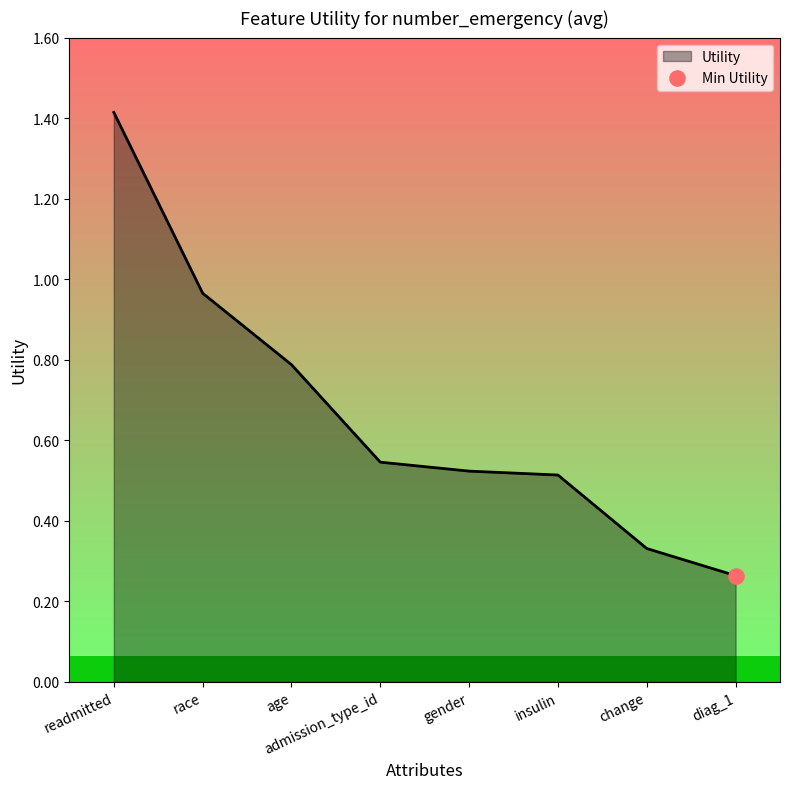

What is the change in value from readmitted to admission_type_id?

-0.9